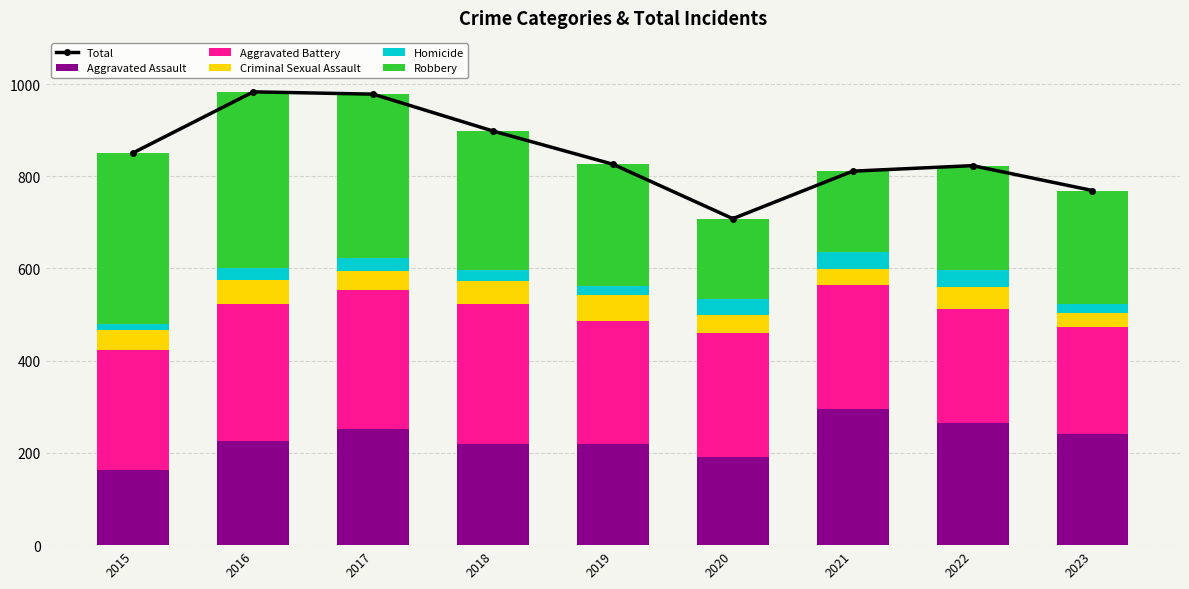

What is the value of the Aggravated Battery bar at the 2nd from the left?

298